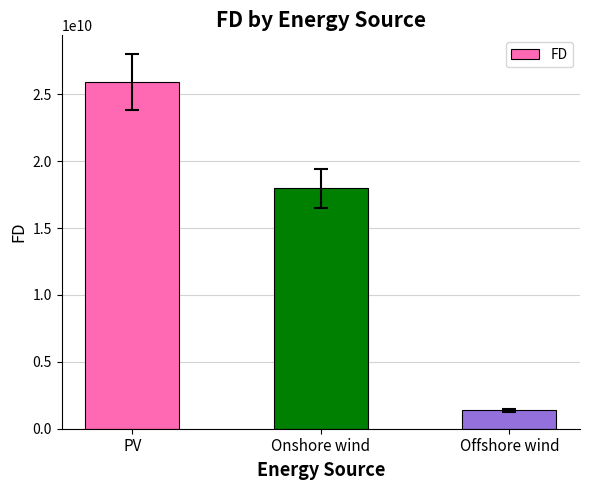

What is the label of the 1st bar from the left?

PV